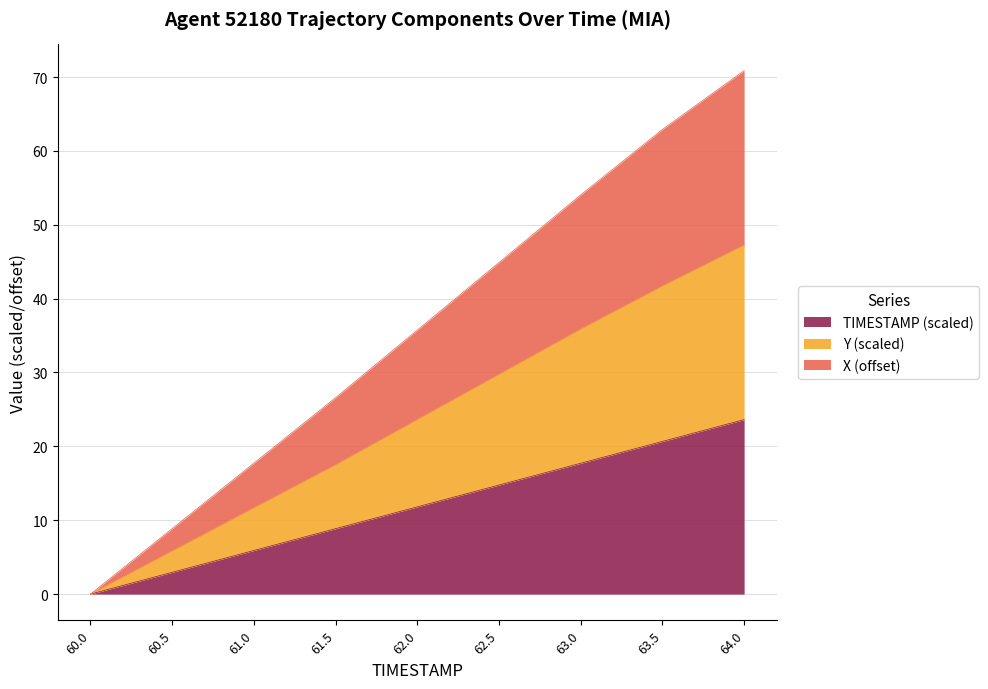

What is the label of the 5th point from the left?

62.0